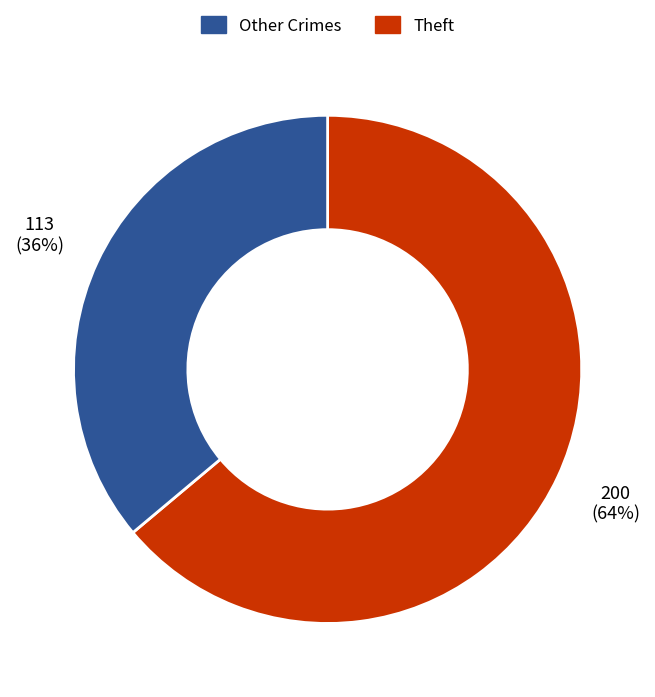

Is there any slice that represents more than half of the pie?

Yes